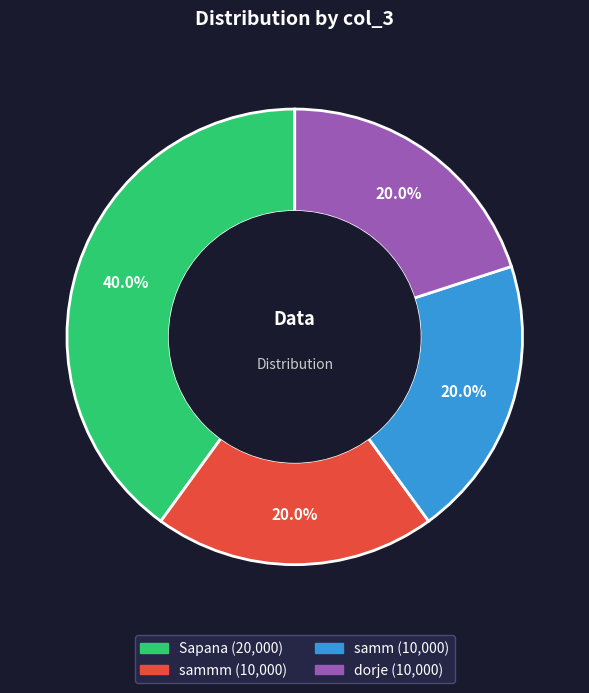

Does any single category account for the majority?

No